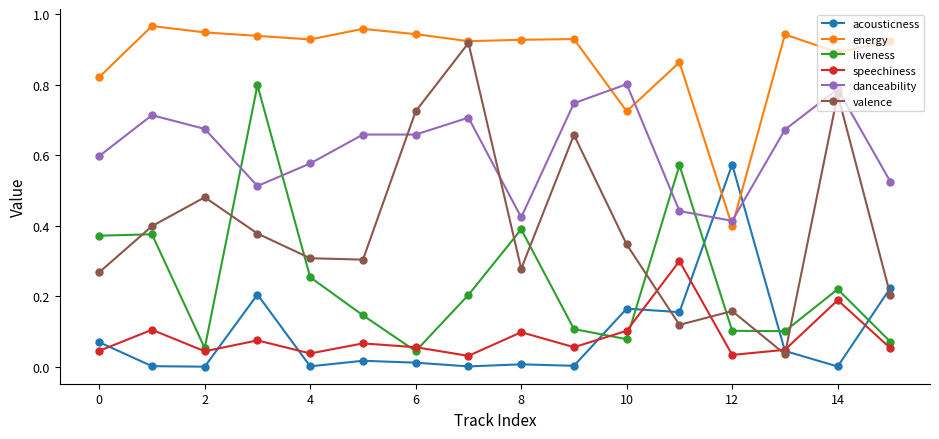

How many times do speechiness and valence cross each other?

4